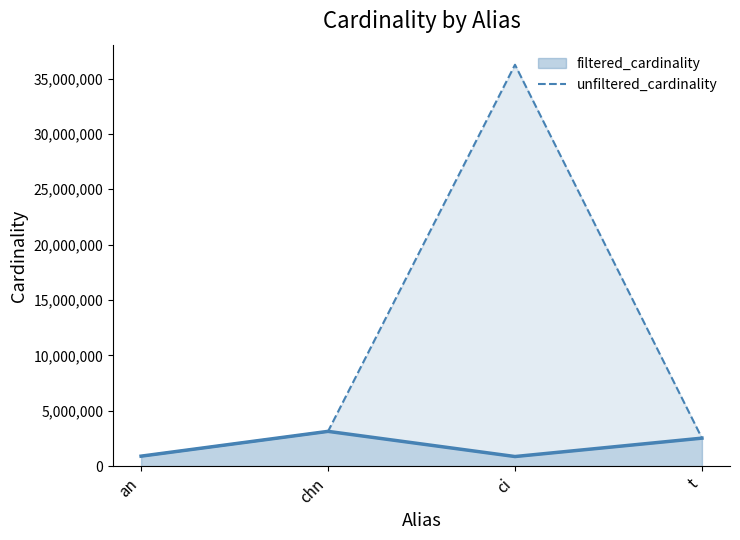

True or false: there are more than 2 points higher than both neighbors.

False